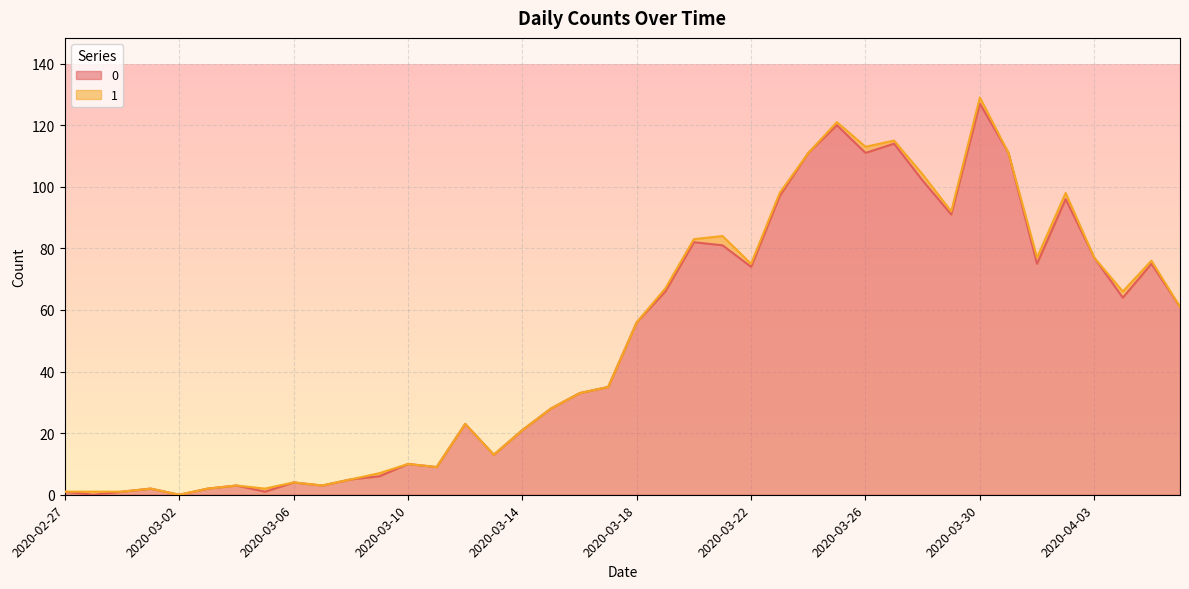

What is the value of the 36th point from the left?

96